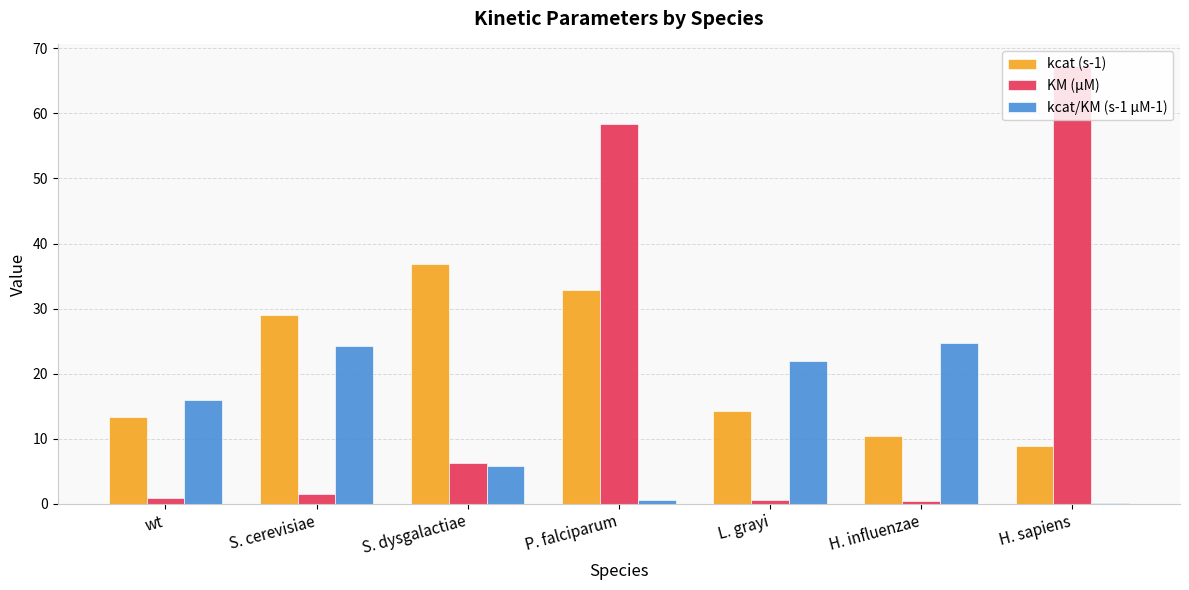

Read the KM (μM) value at L. grayi.

0.7